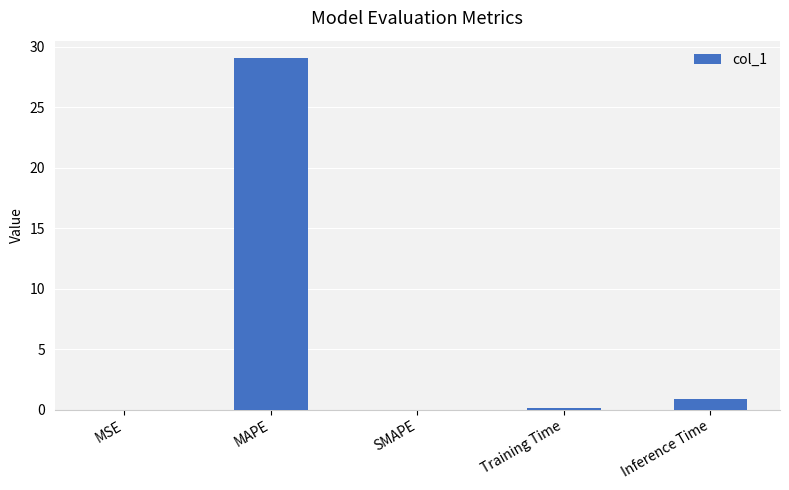

Between Inference Time and SMAPE, which is larger?

Inference Time